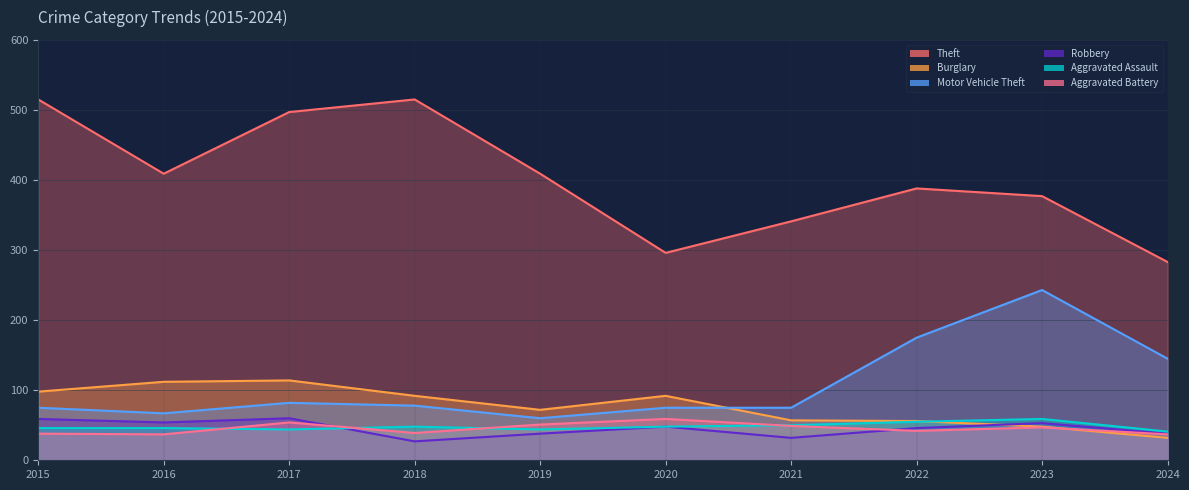

What is the spread (max minus min) of values at 2019?

371